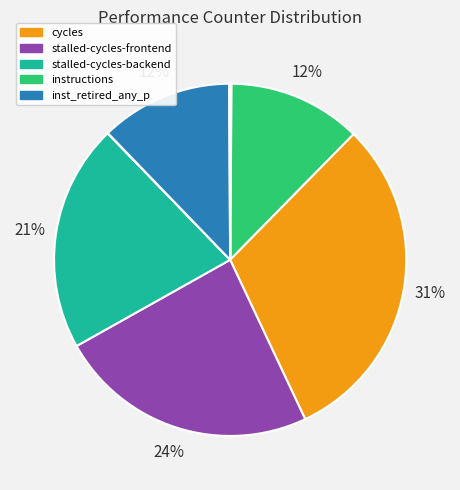

To the nearest percent, what is the average slice percentage?

10%